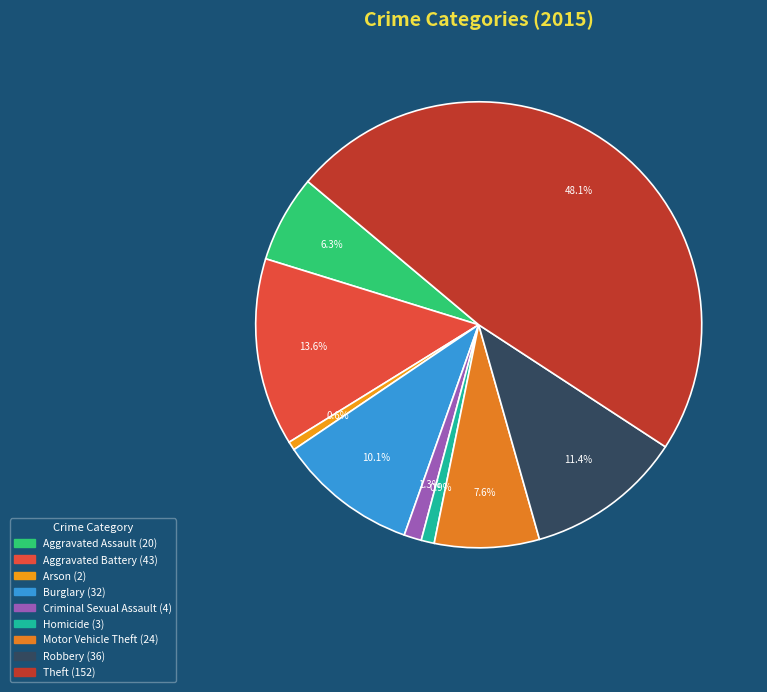

How many segments does this pie chart have?

9